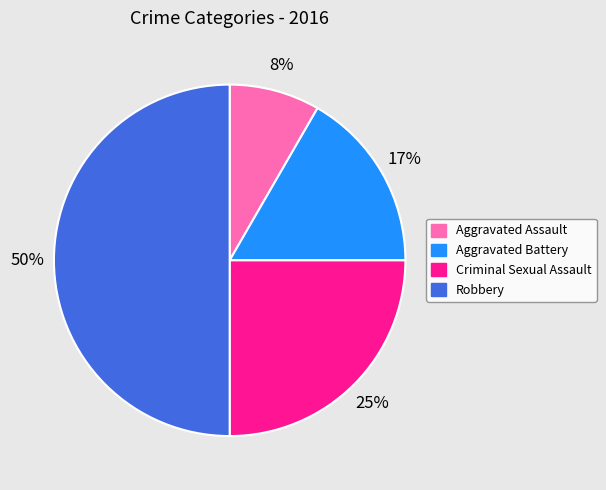

Which category has the biggest portion of the pie?

Robbery